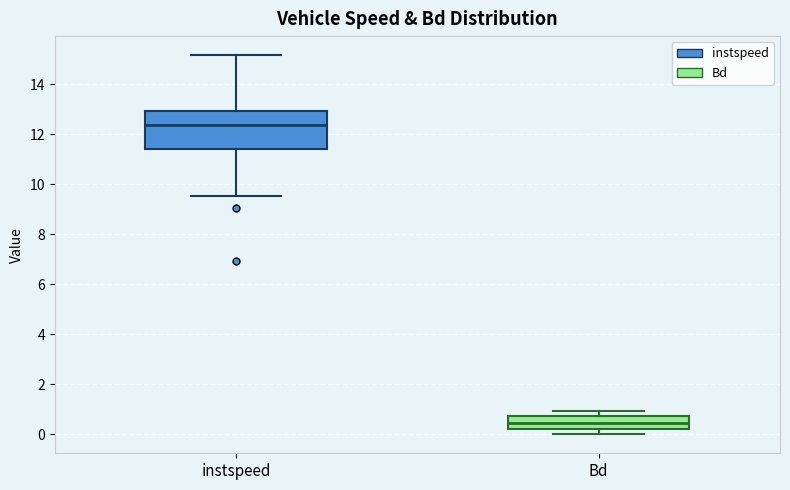

Which box has the lowest median line?

Bd